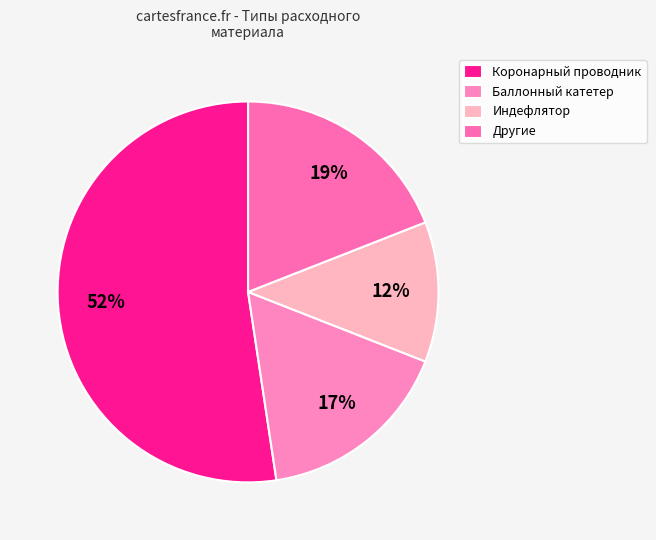

Count the number of slices in the pie.

4